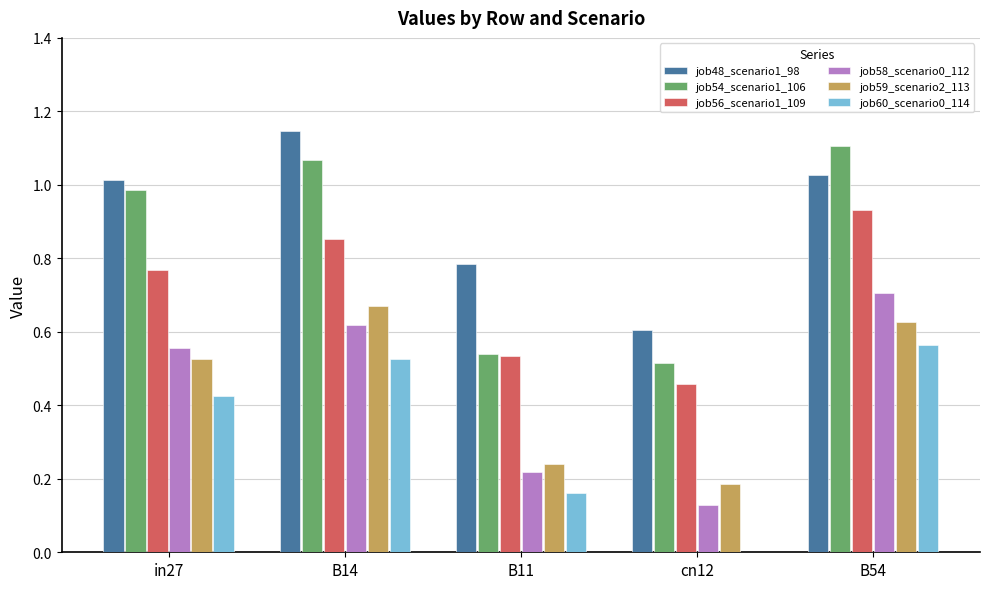

The job59_scenario2_113 series shows 0.1 at B11. True or false?

False